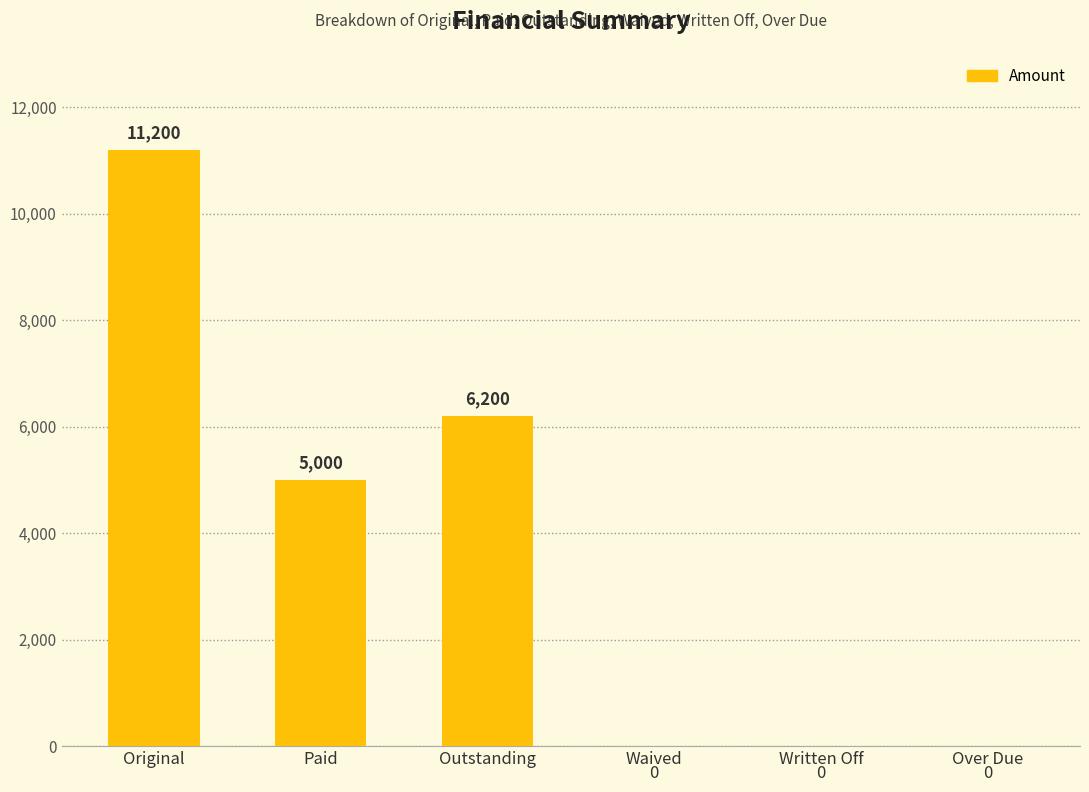

Is it true that the value at Original is 11200?

True